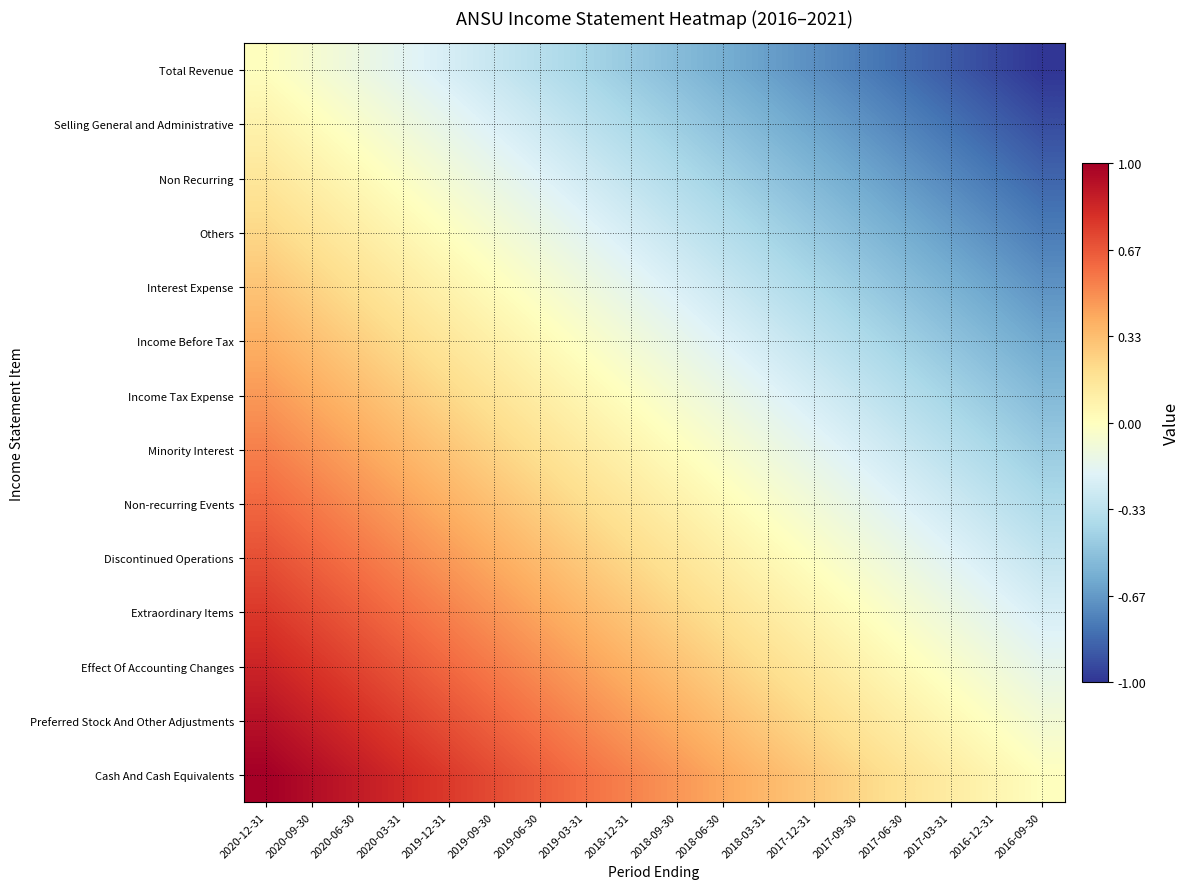

Count the number of data series in this chart.

14